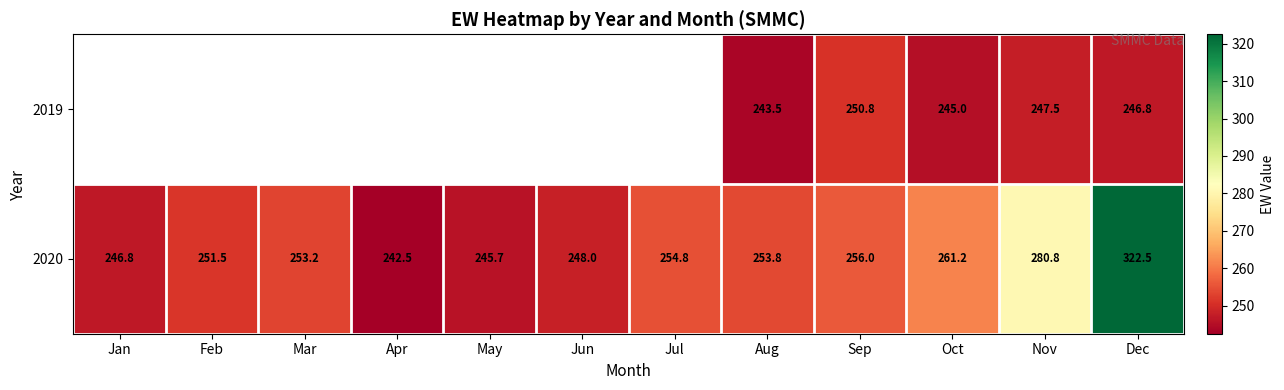

The 2020 series shows 131.6 at Jul. True or false?

False